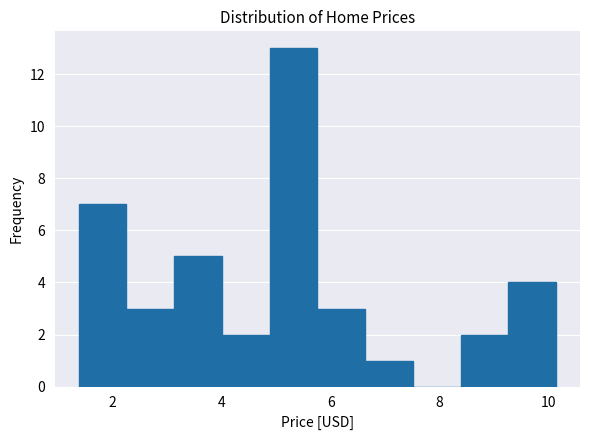

Over which range of the x-axis is the bar tallest?

4.8 to 5.8